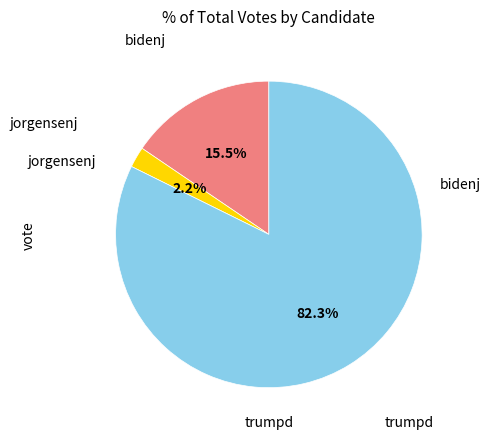

What is the largest slice in the pie chart?

trumpd